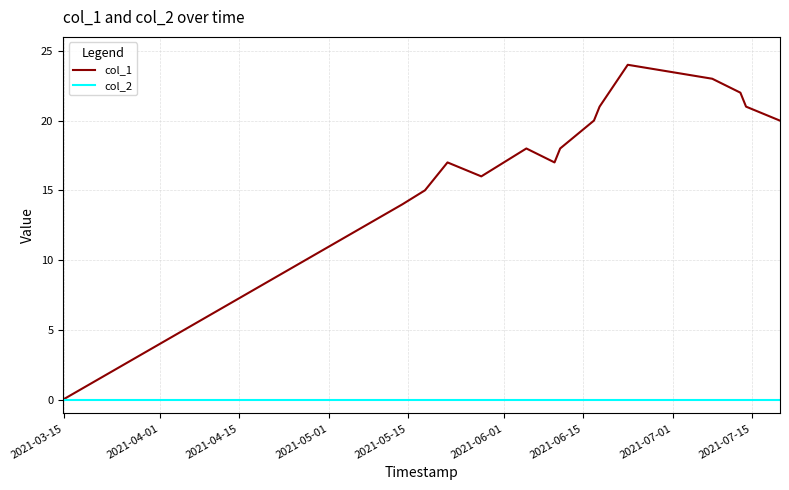

What are all the series names shown in the legend?

col_1, col_2